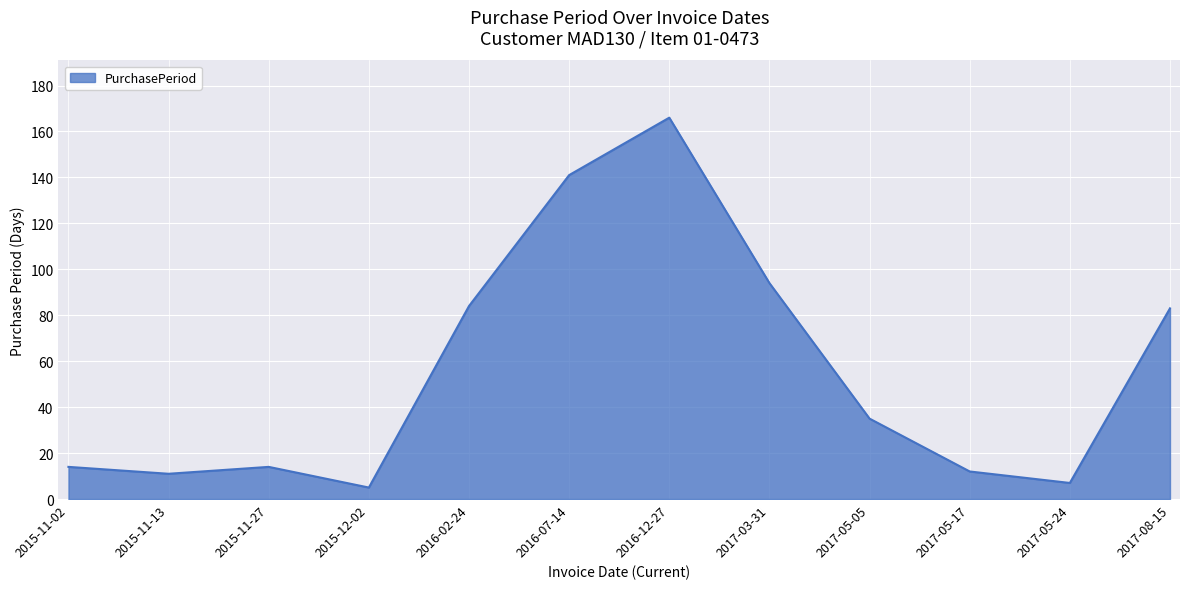

True or false: the data shows 25 at 2015-11-27.

False